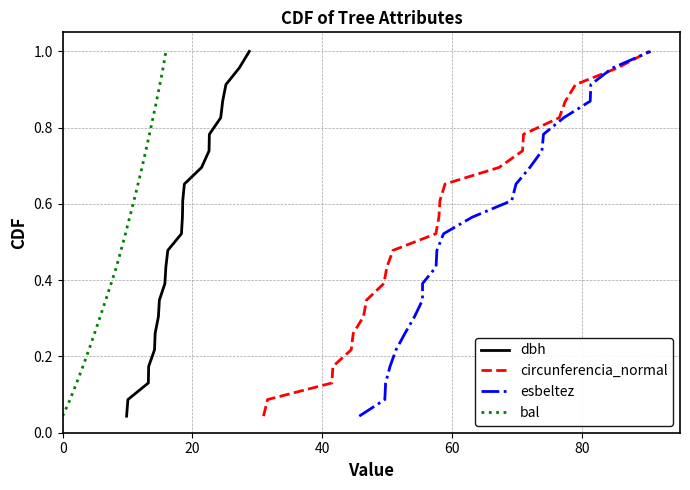

True or false: dbh and circunferencia_normal intersect in this chart.

False